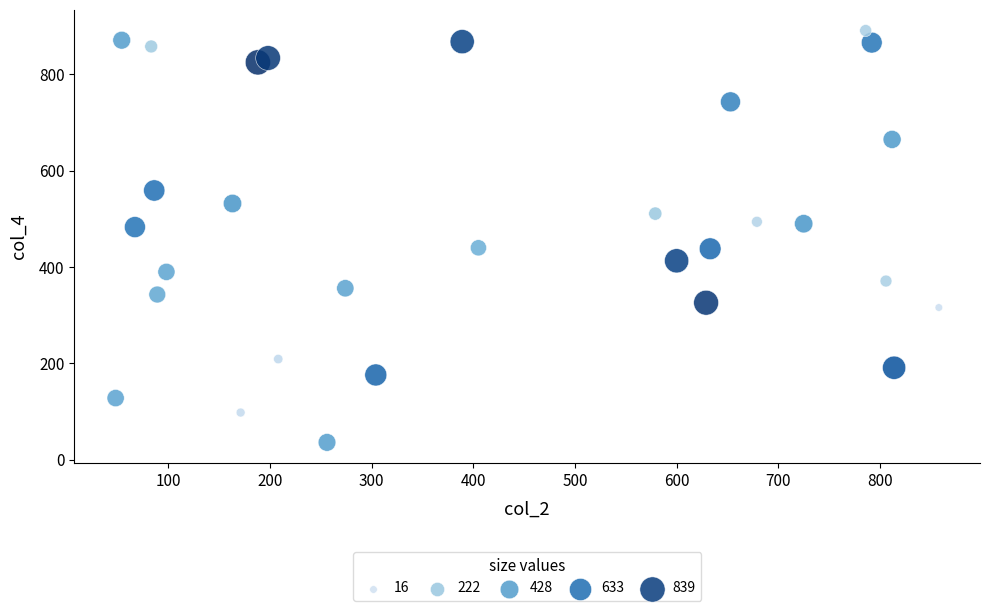

What is the range of X values (max minus min)?

810